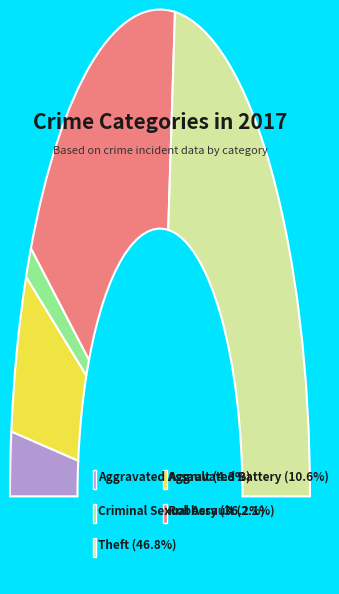

Between Aggravated Battery and Criminal Sexual Assault, which is larger?

Aggravated Battery